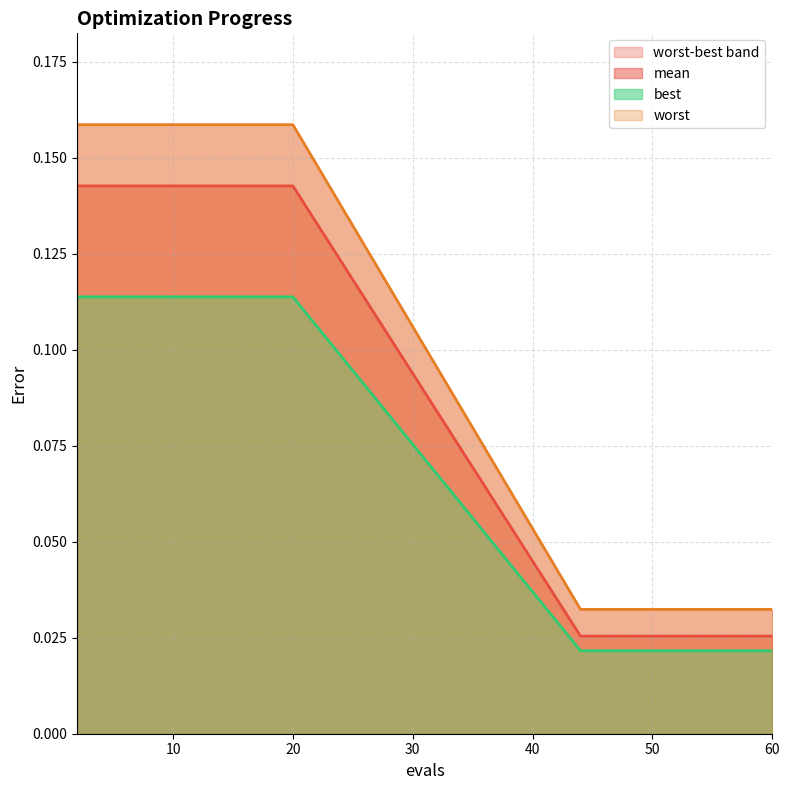

List the series in order of their overall mean, lowest first.

best, mean, worst